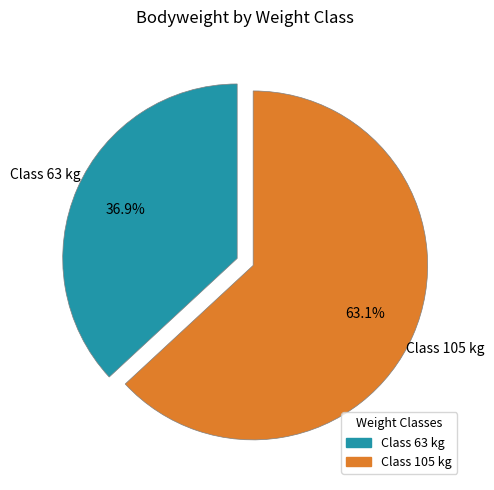

How many slices are in this pie chart?

2